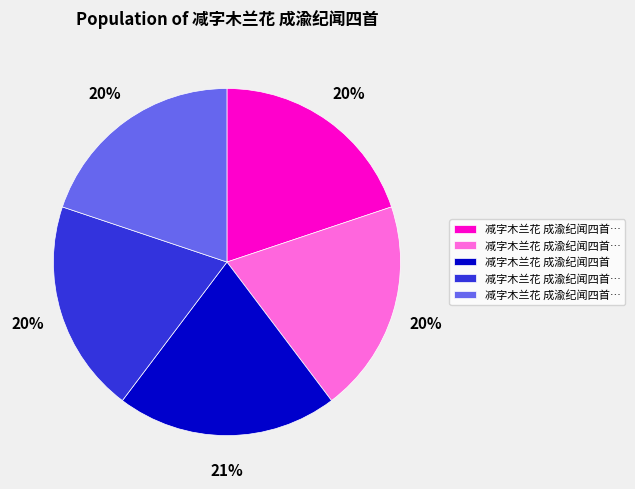

To the nearest percent, what is the difference between the largest and smallest slice percentages?

1%